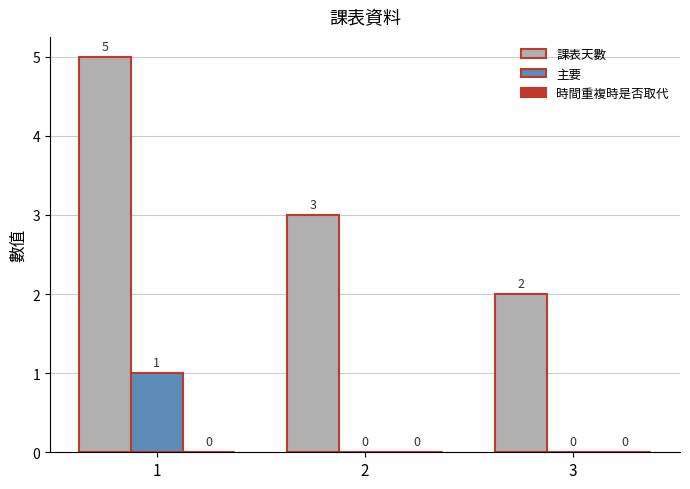

Which series has the widest spread of values?

課表天數